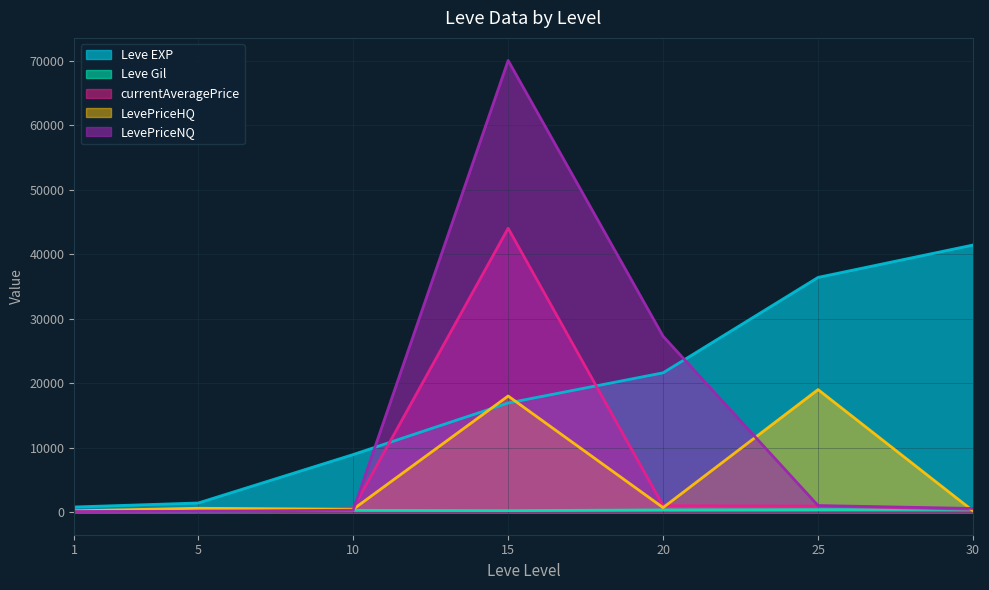

Reading left to right, list all the values displayed in this chart.

Leve EXP: 1=800.0	5=1420.0	10=8930.0	15=16920.0	20=21600.0	25=36390.0	30=41410.0
Leve Gil: 1=113.0	5=169.0	10=284.0	15=234.0	20=344.0	25=379.0	30=440.0
currentAveragePrice: 1=116.8	5=250.0	10=627.0	15=44010.0	20=1001.0	25=940.3	30=461.8
LevePriceHQ: 1=200.0	5=600.0	10=442.6	15=18001.0	20=701.4	25=19000.0	30=199.7
LevePriceNQ: 1=100.2	5=133.3	10=301.4	15=70019.0	20=27269.4	25=1022.0	30=574.1